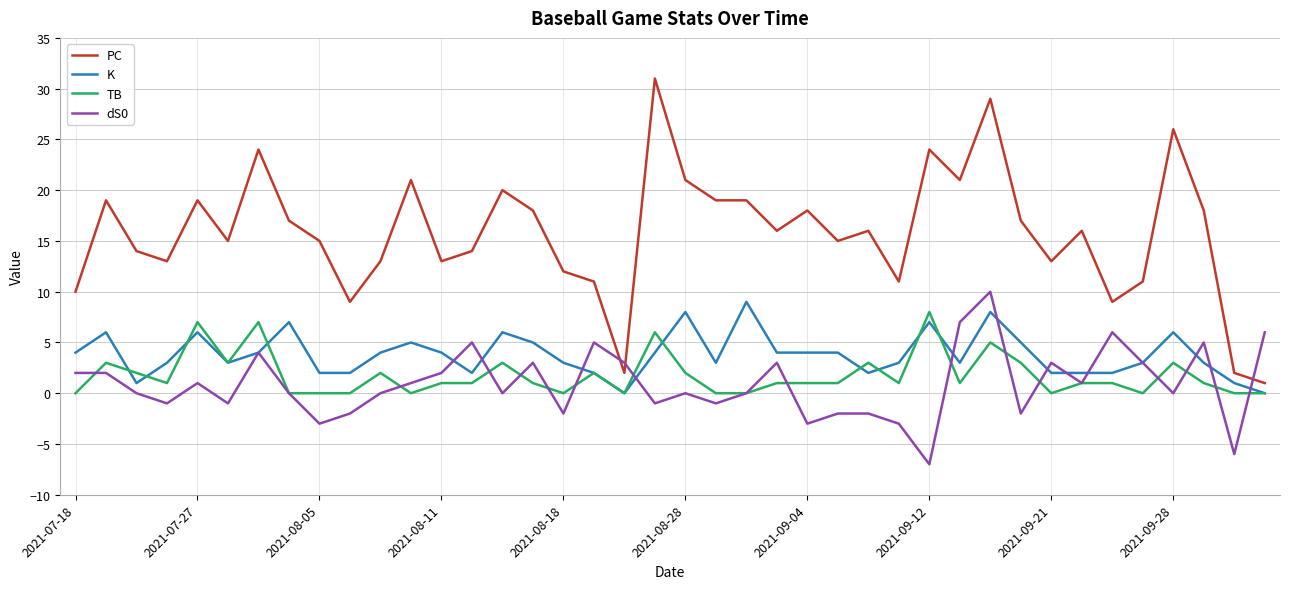

True or false: TB and PC intersect in this chart.

False